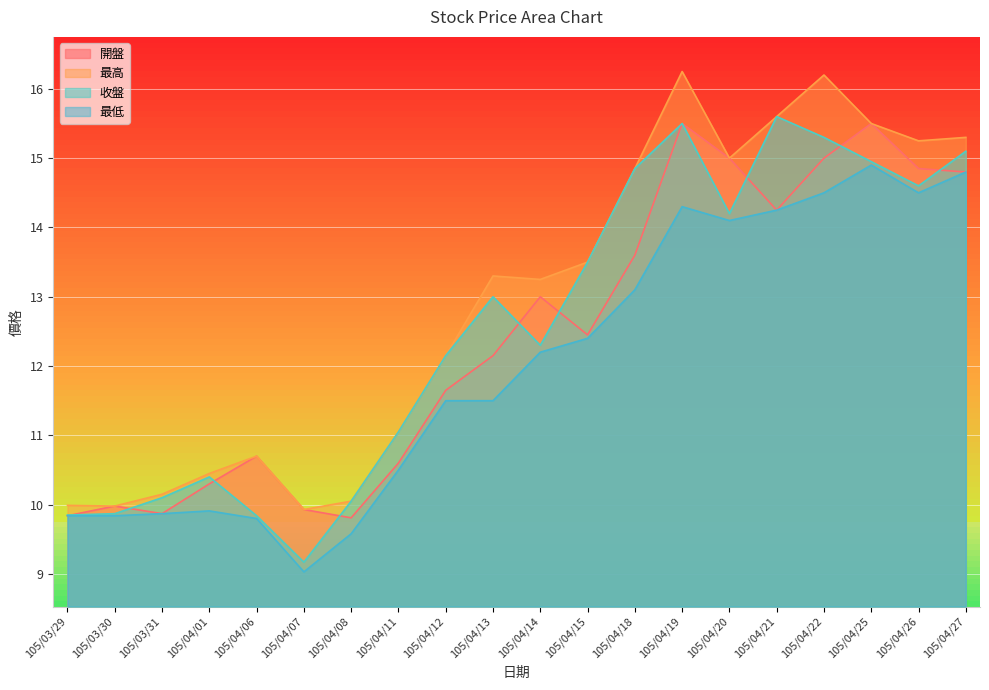

What is the difference between the 收盤 values at 105/04/08 and 105/04/25?

4.9